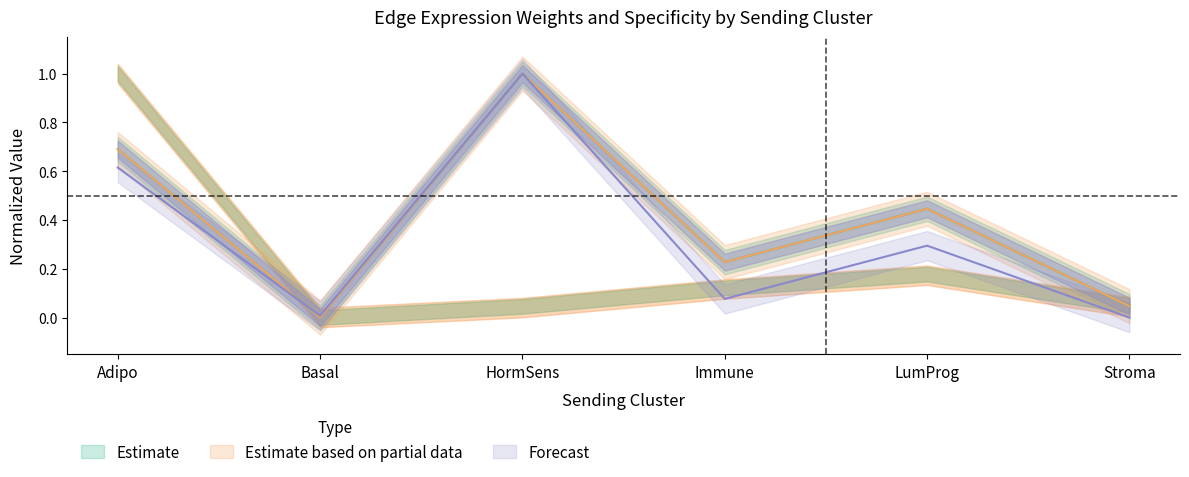

At which category does Ligand detection rate reach its first local peak?

HormSens